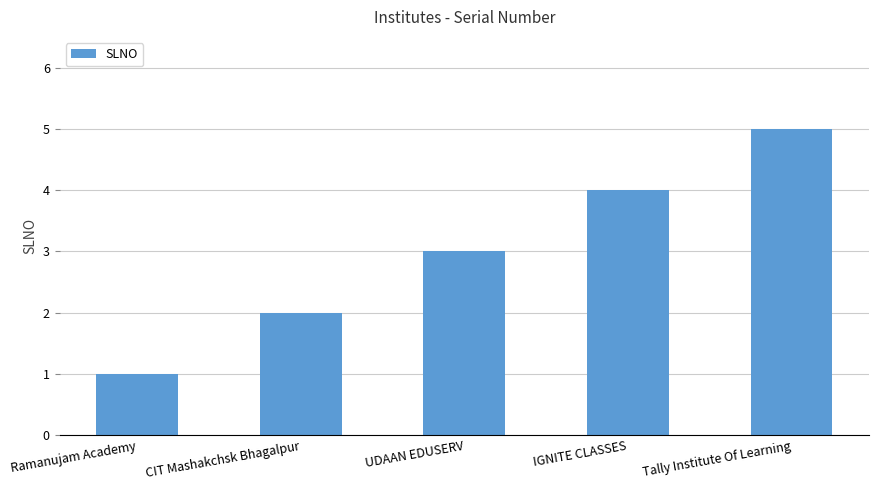

How many bars are there in total?

5